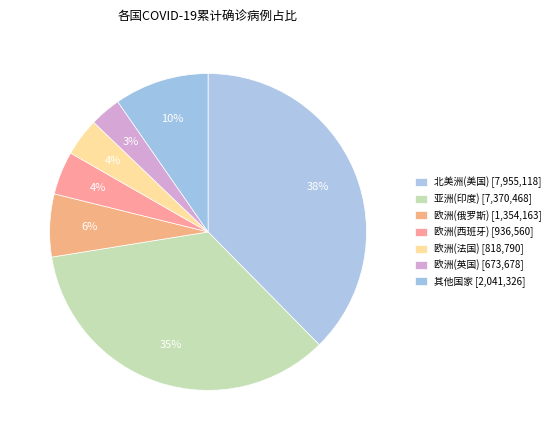

How many segments does this pie chart have?

7